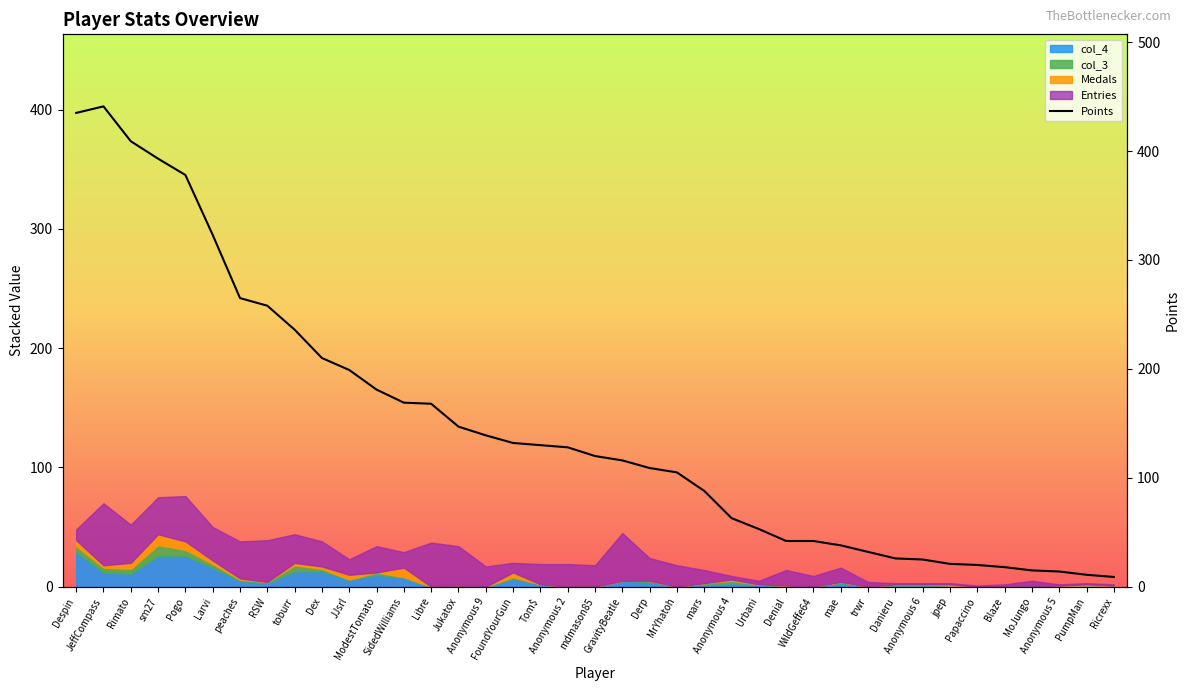

Does the chart have visible grid lines?

No